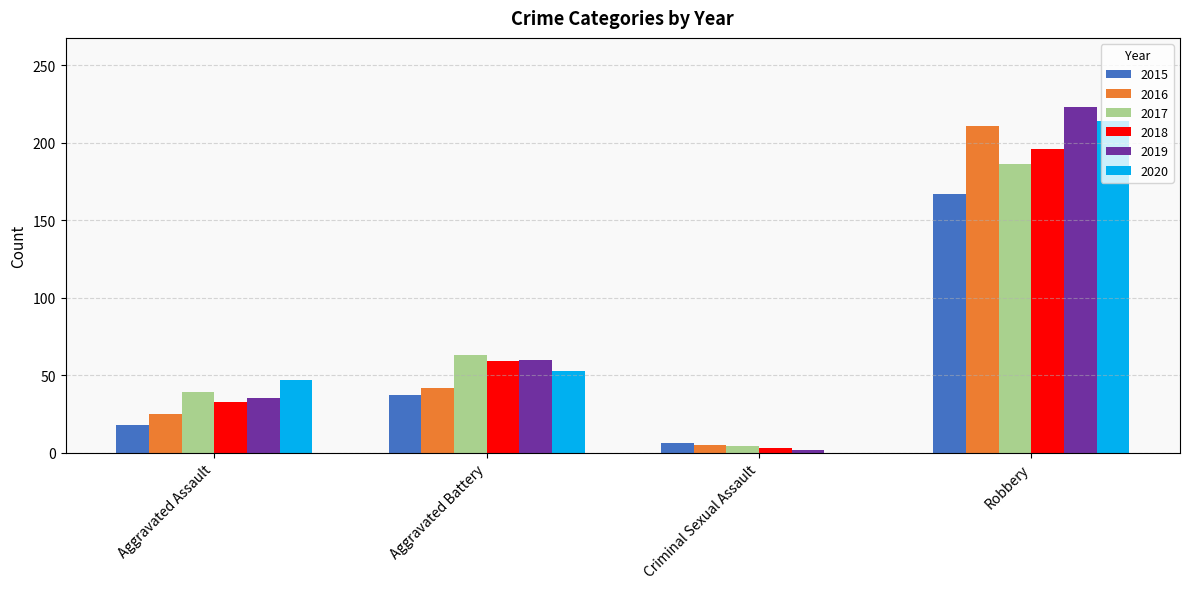

True or false: 2015 has a value of 6 at Criminal Sexual Assault.

True